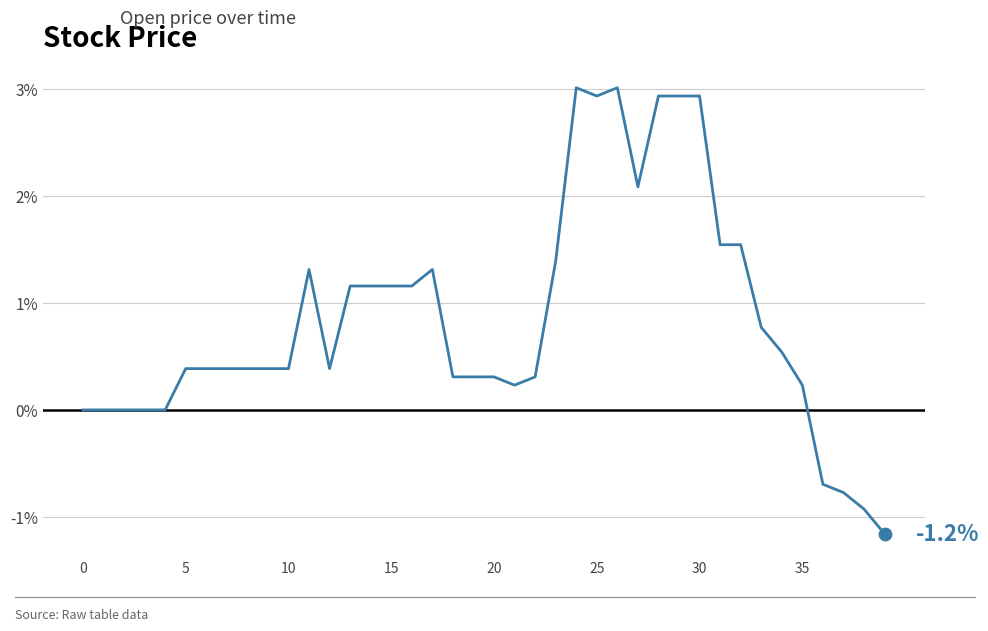

What is the difference between the maximum and minimum values?

4.2